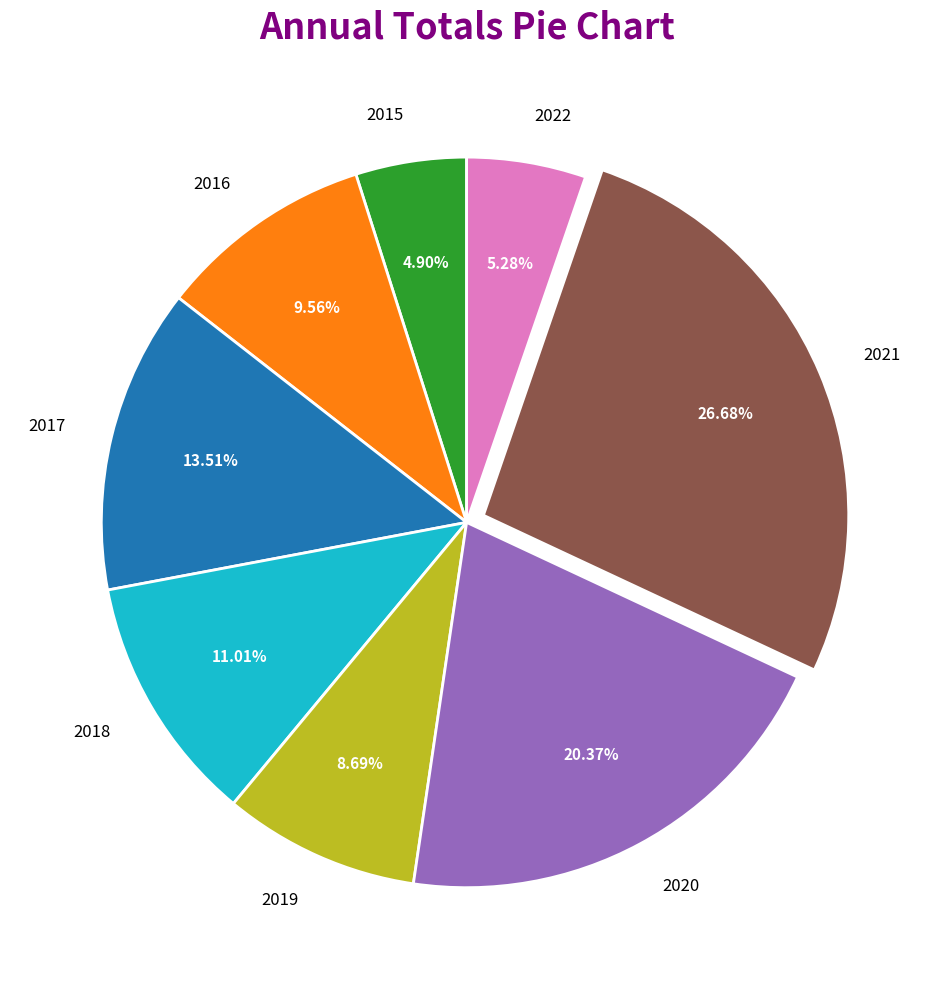

Does any single category account for the majority?

No